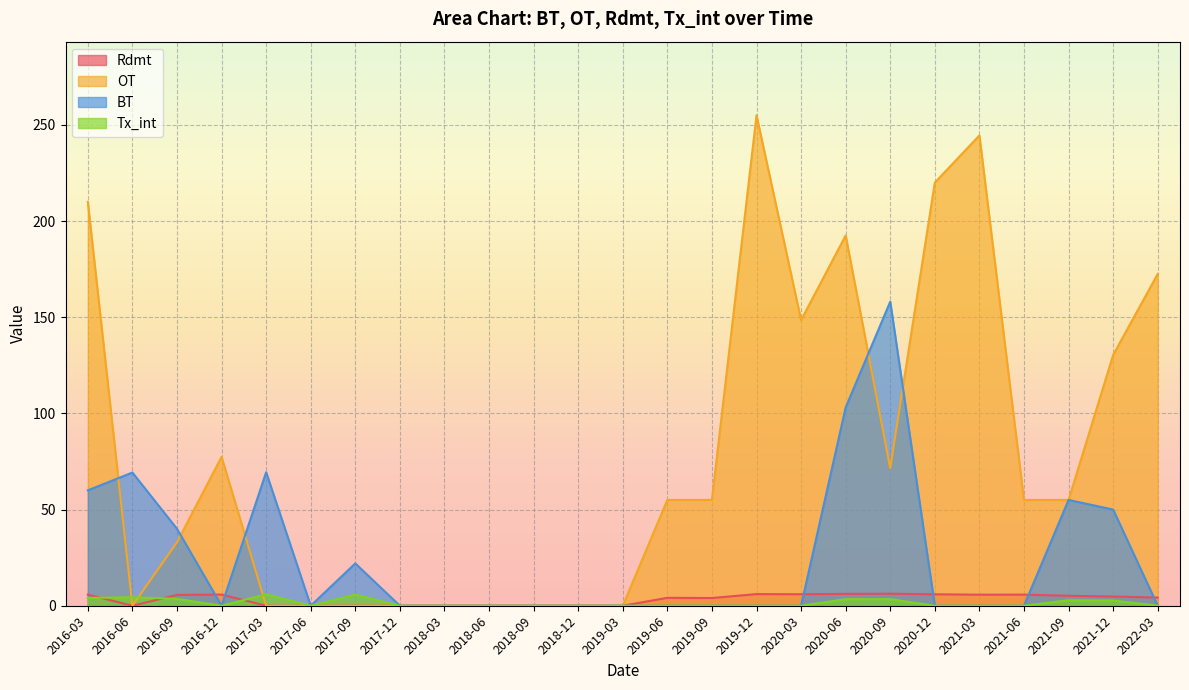

True or false: BT has more than 2 points higher than both neighbors.

True